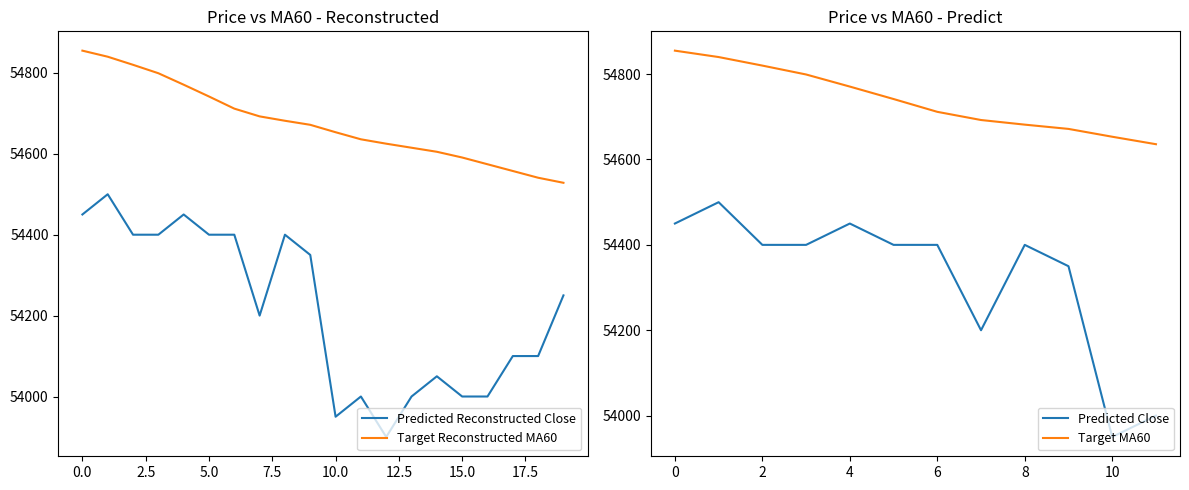

What is the sum of all MA60 values?

1093510.0